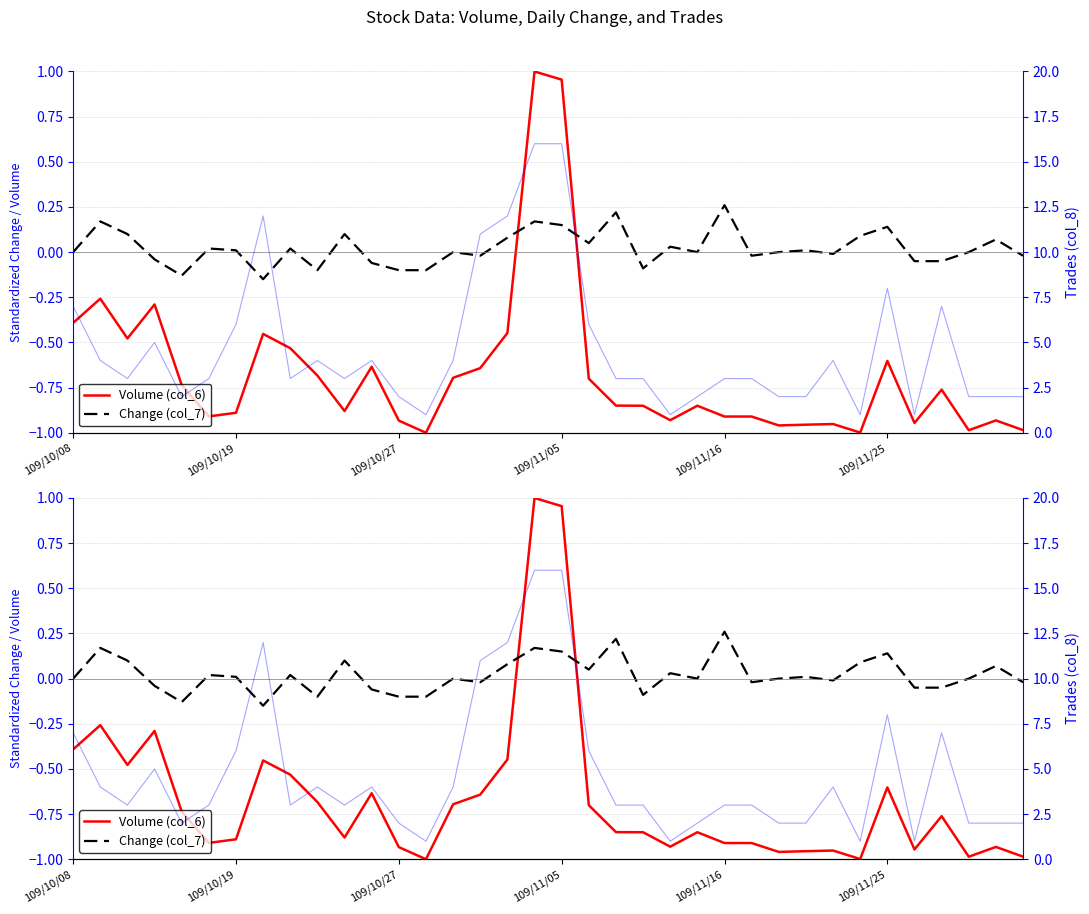

What is the minimum value shown in the chart?

-1.0